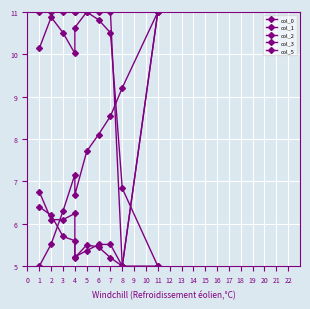

Which series has the largest range (max minus min)?

col_0